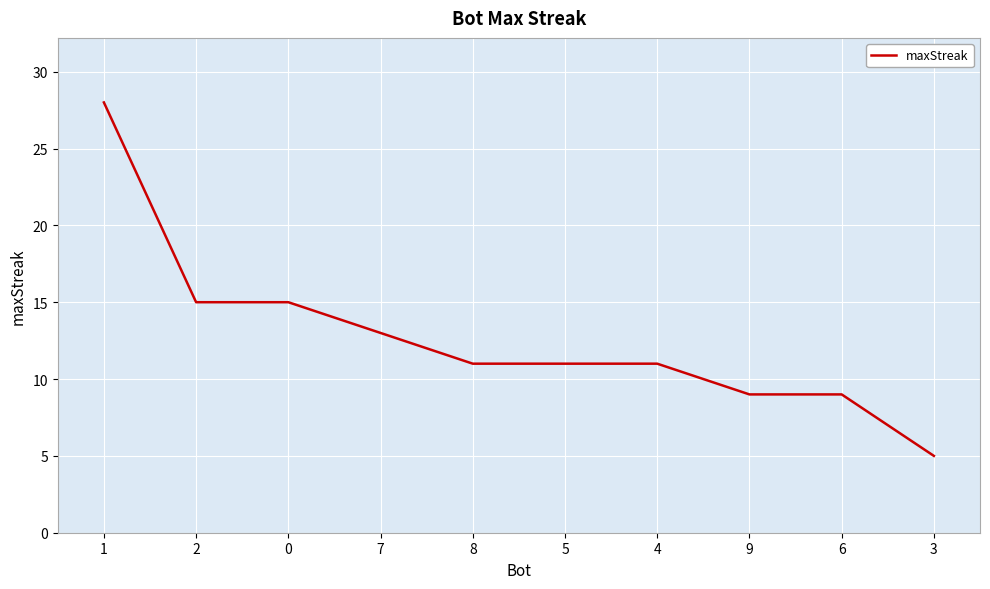

What is the ratio of the value at 5 to the value at 2?

0.7